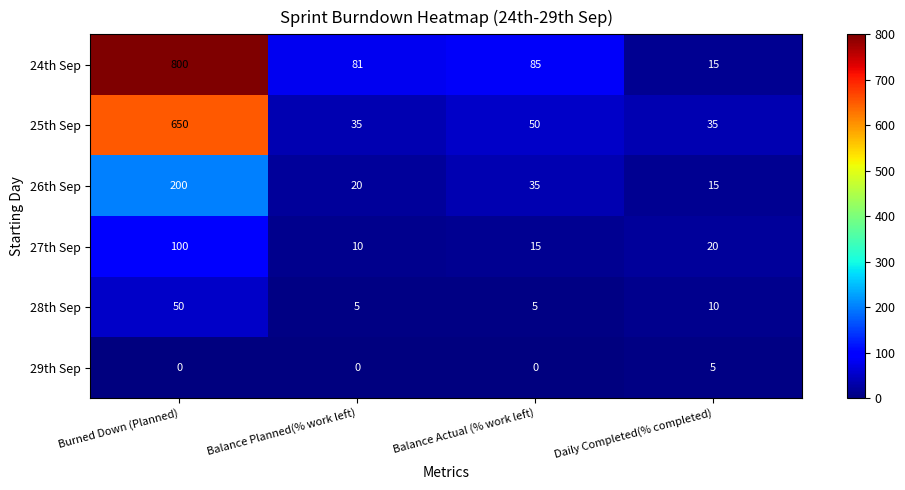

What is the difference between the maximum and minimum values in the 27th Sep series?

90